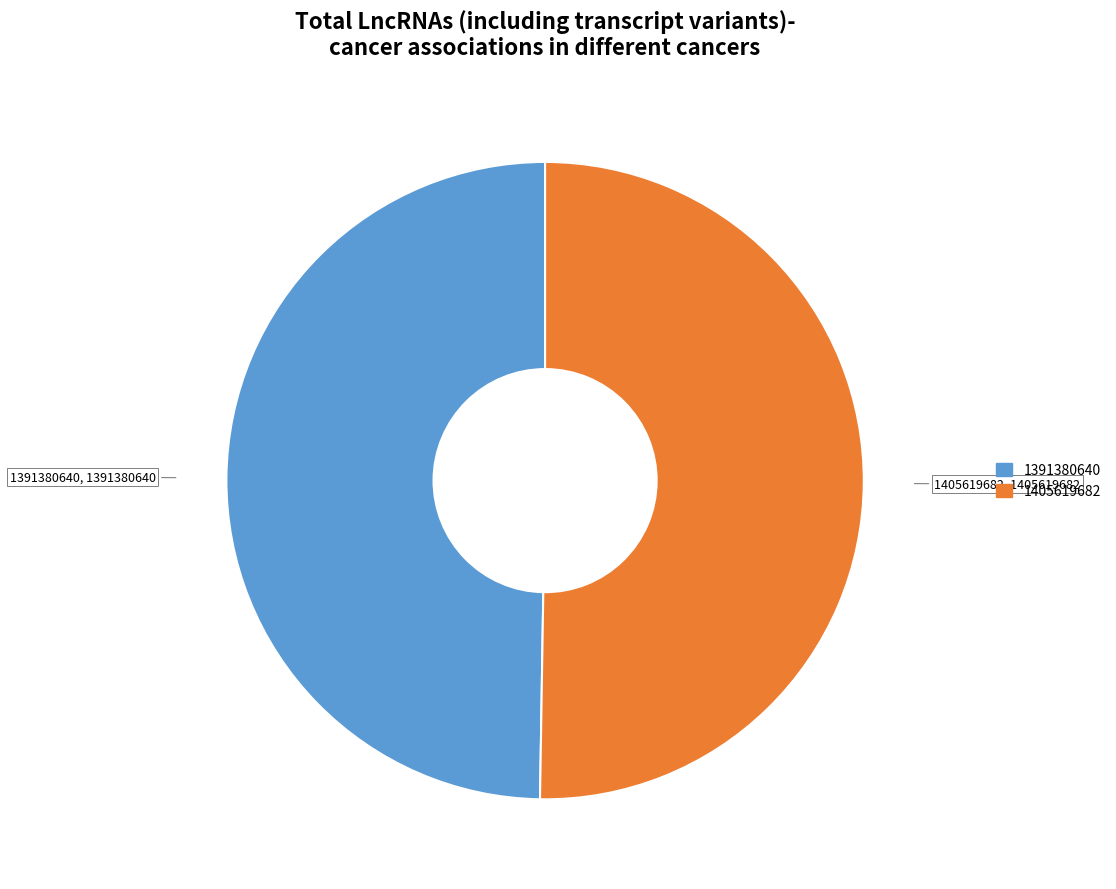

Combined, do 1391380640 and 1405619682 account for over 50%?

Yes